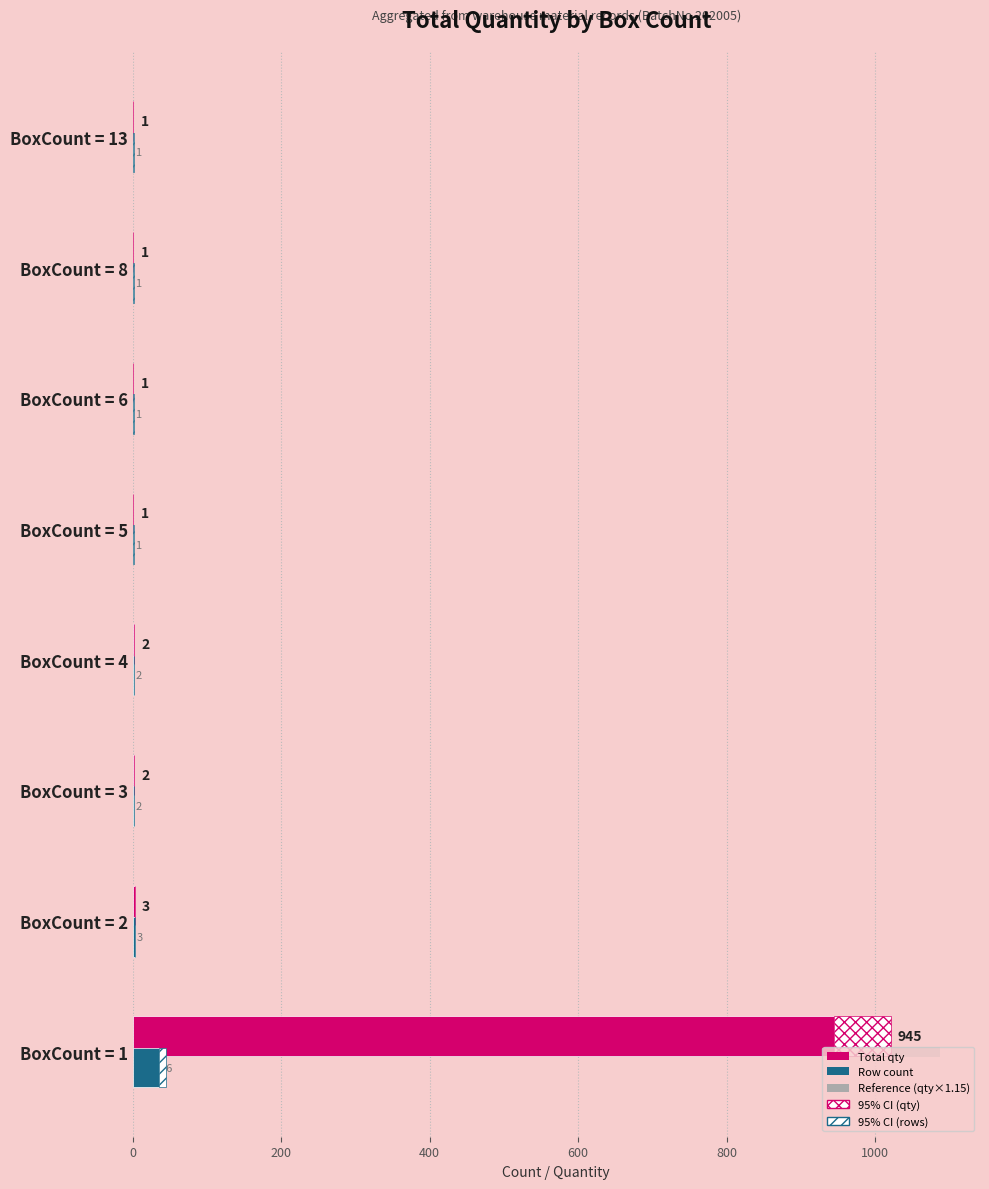

Which series has the largest range (max minus min)?

Reference (qty×1.15)